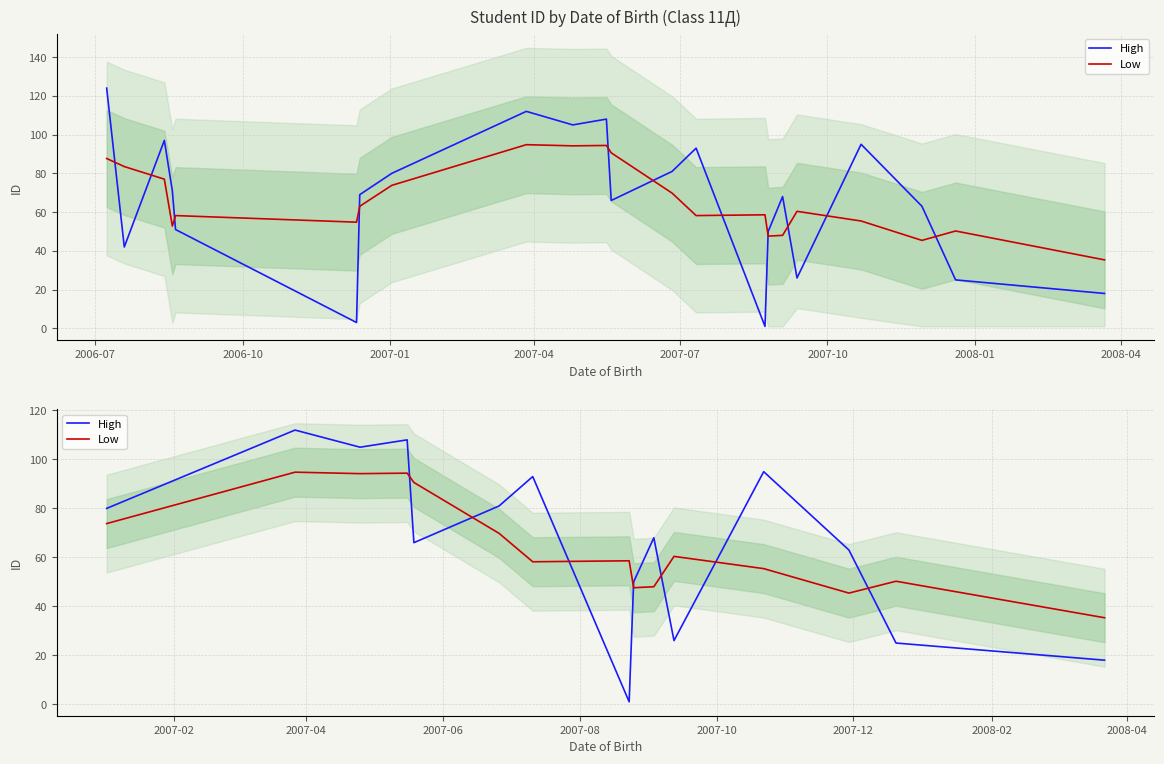

What is the difference between the maximum and minimum values in the Low series?

59.5